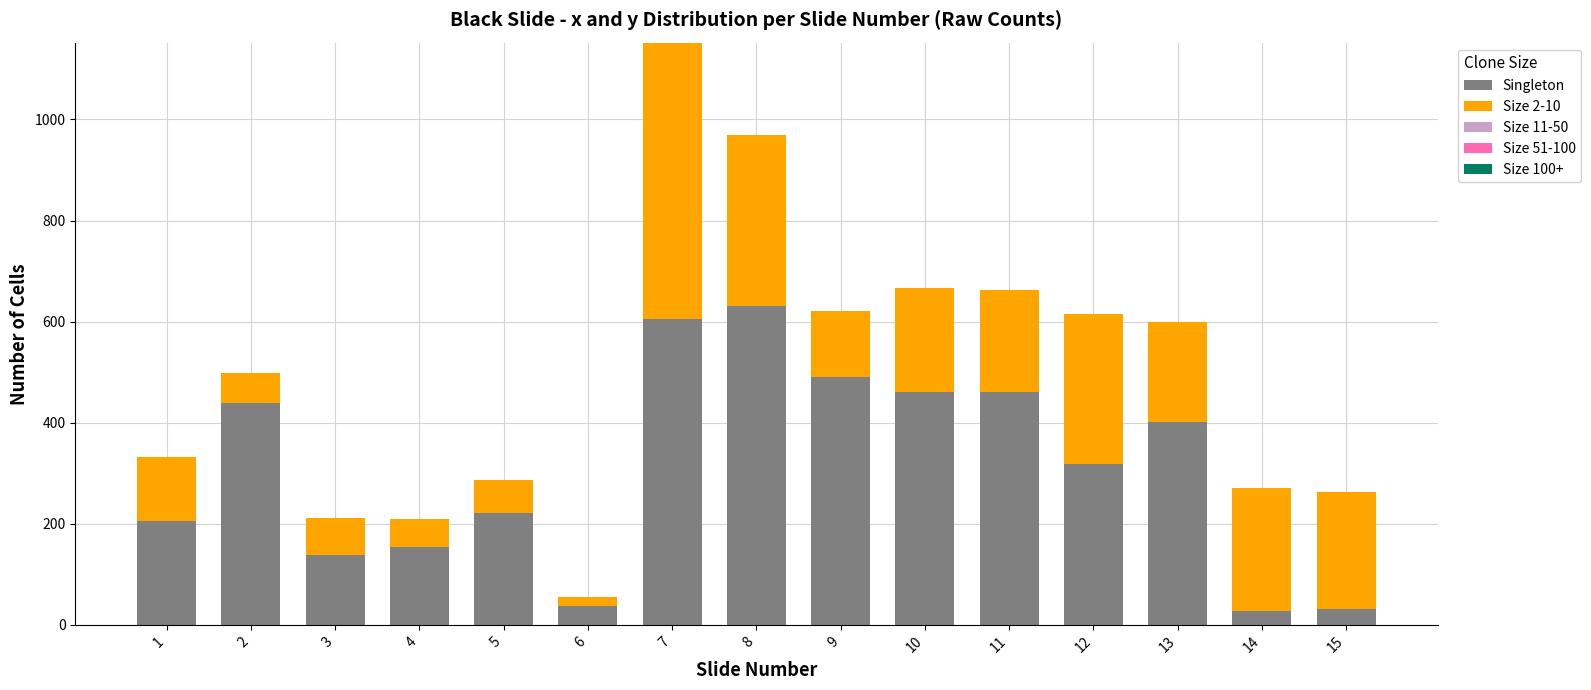

What is the difference between the maximum and minimum values in the Singleton series?

602